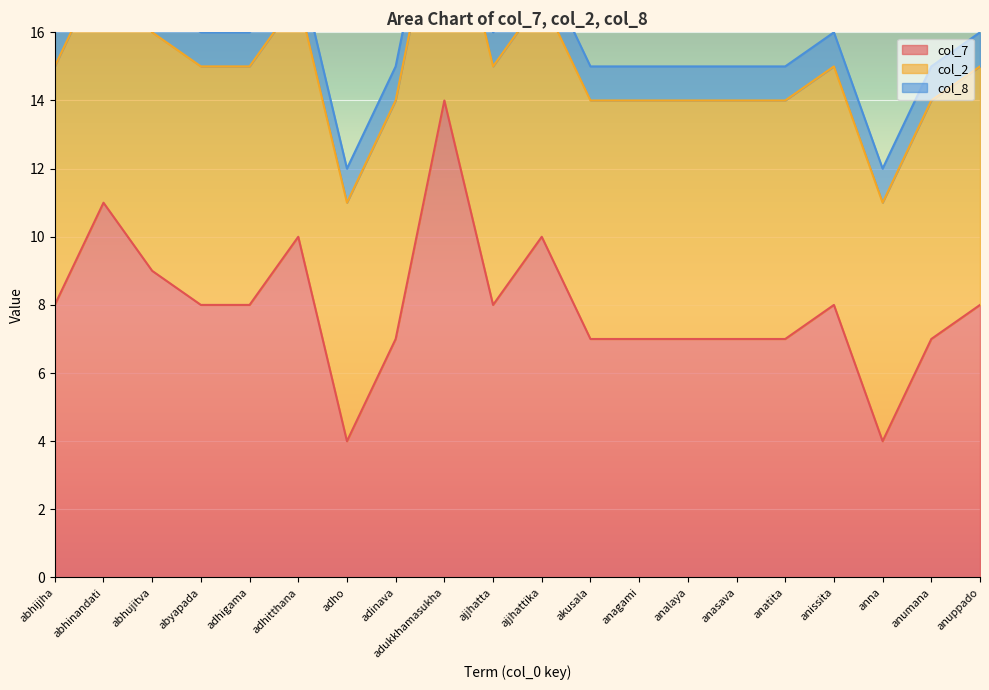

At which category is the sum across all series the highest?

adukkhamasukha